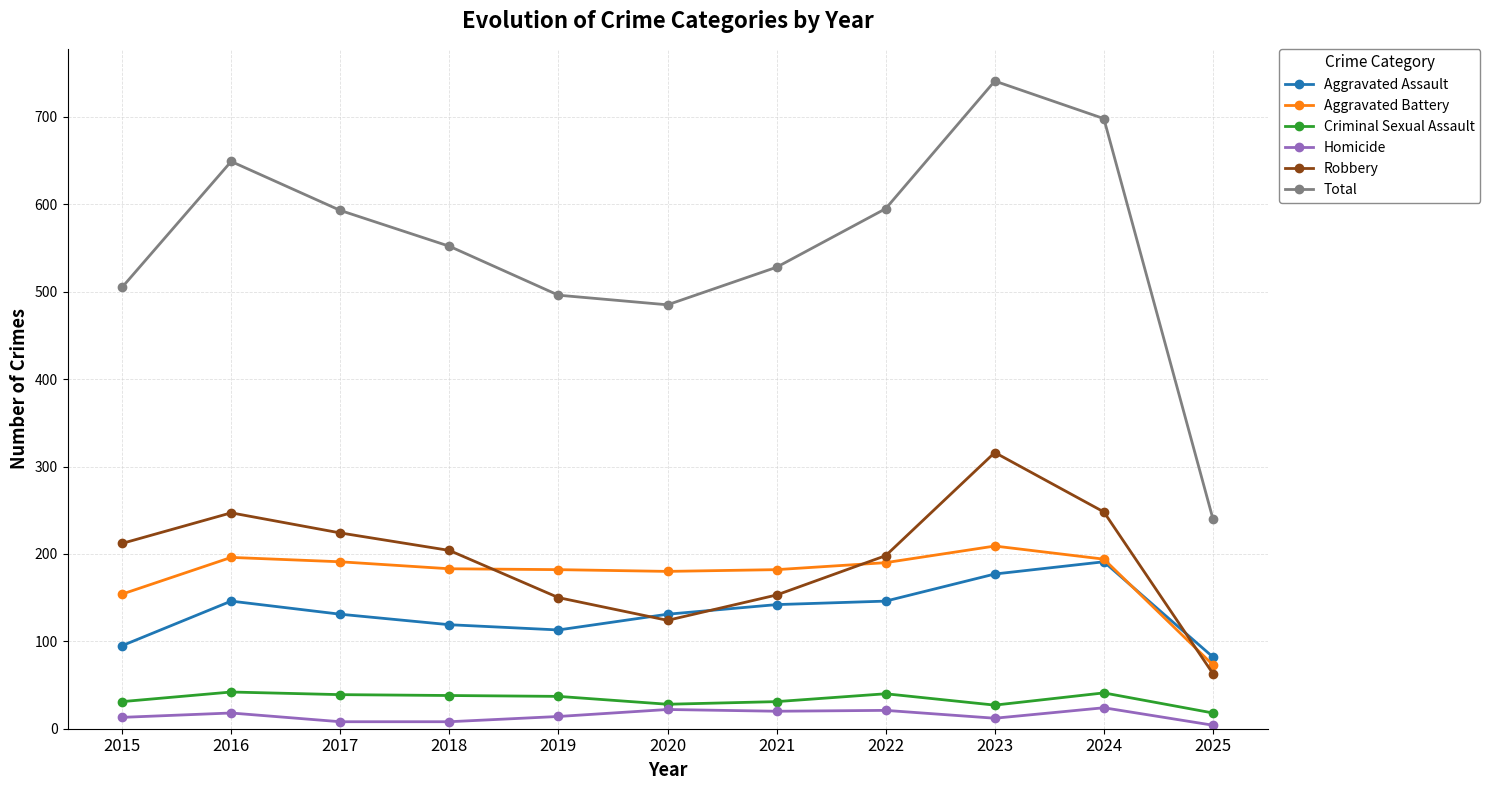

Read the Robbery value at 2025, to the nearest 50.

50